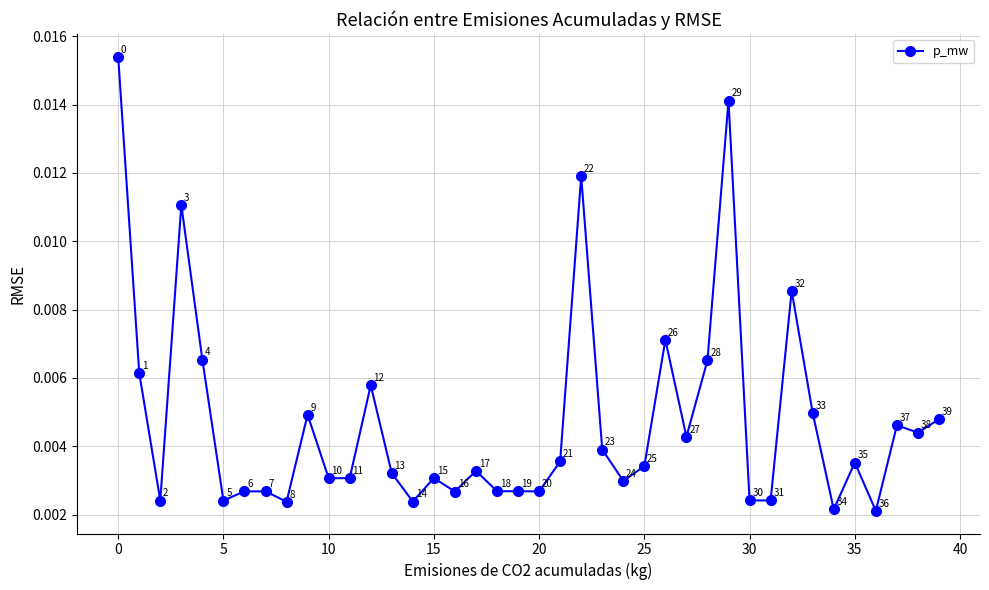

How many values are between 0 and 1?

40